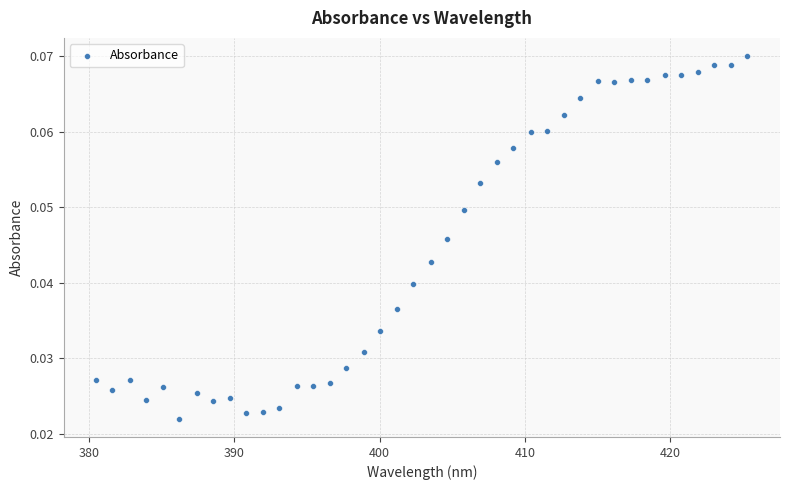

What is the range of X values (max minus min)?

44.8